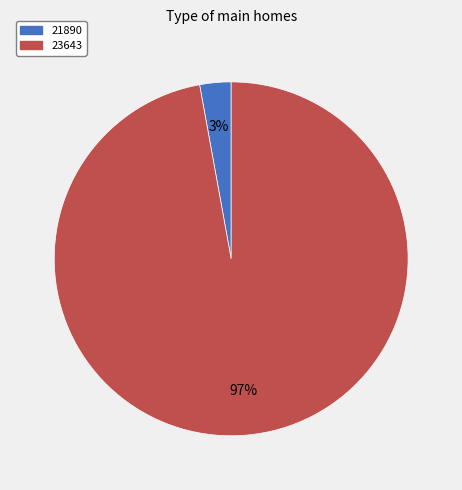

Is it true that 23643 is 97% of the pie?

True